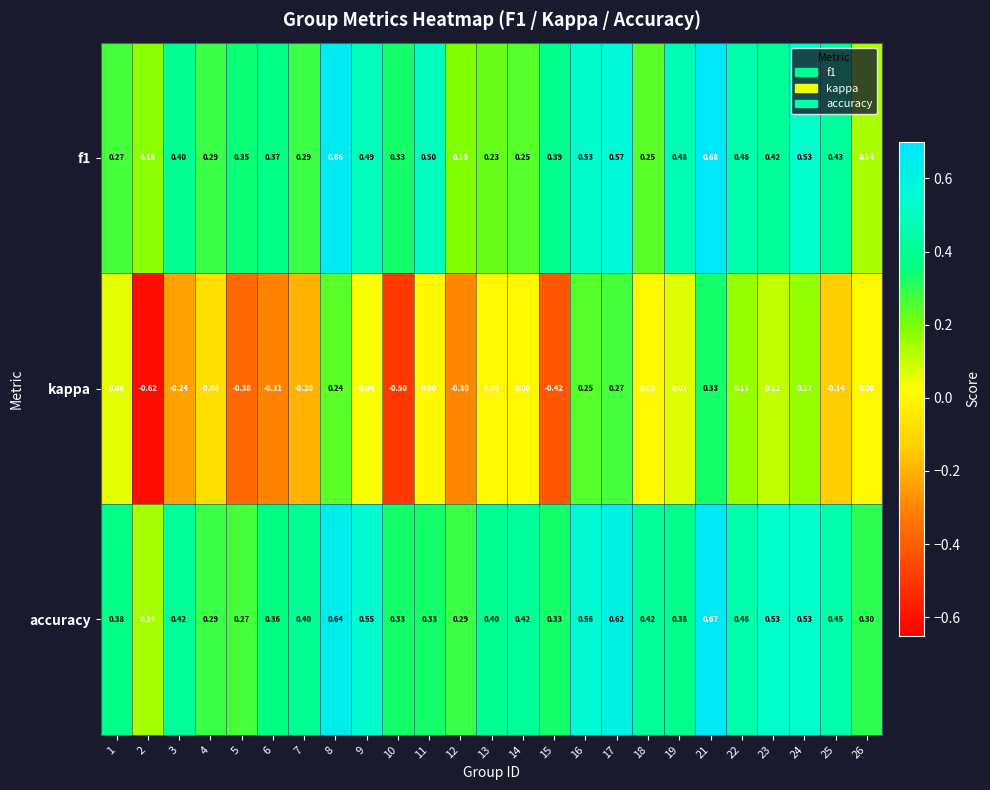

Between 15 and 19, which series saw the biggest shift?

kappa